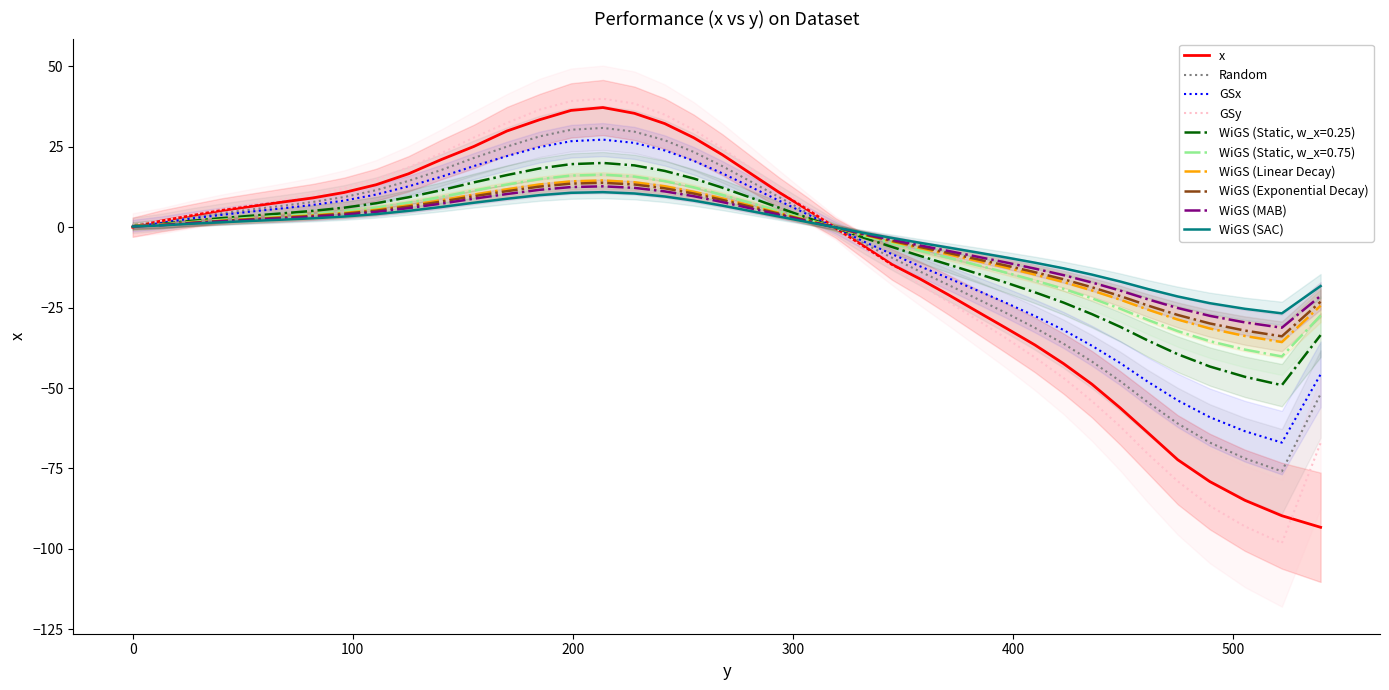

Reading right to left, list all the values displayed in this chart.

539.6=-93.3	522.0=-89.7	505.2=-84.9	489.3=-79.1	474.7=-72.3	461.3=-64.0	448.6=-56.2	435.7=-48.8	422.8=-42.4	409.8=-36.6	396.8=-31.4	383.6=-26.2	370.5=-21.0	357.7=-16.1	344.9=-11.6	331.9=-5.8	319.2=-0.2	306.4=5.5	293.7=10.8	280.9=16.6	267.9=22.5	254.9=27.8	241.7=32.2	227.9=35.4	213.6=37.2	199.1=36.3	184.8=33.4	170.0=29.9	155.0=25.1	140.1=21.0	125.3=16.6	110.6=13.2	96.1=10.8	81.9=9.1	67.9=7.8	54.1=6.5	40.4=5.2	26.8=3.6	13.4=2.0	0.0=0.0